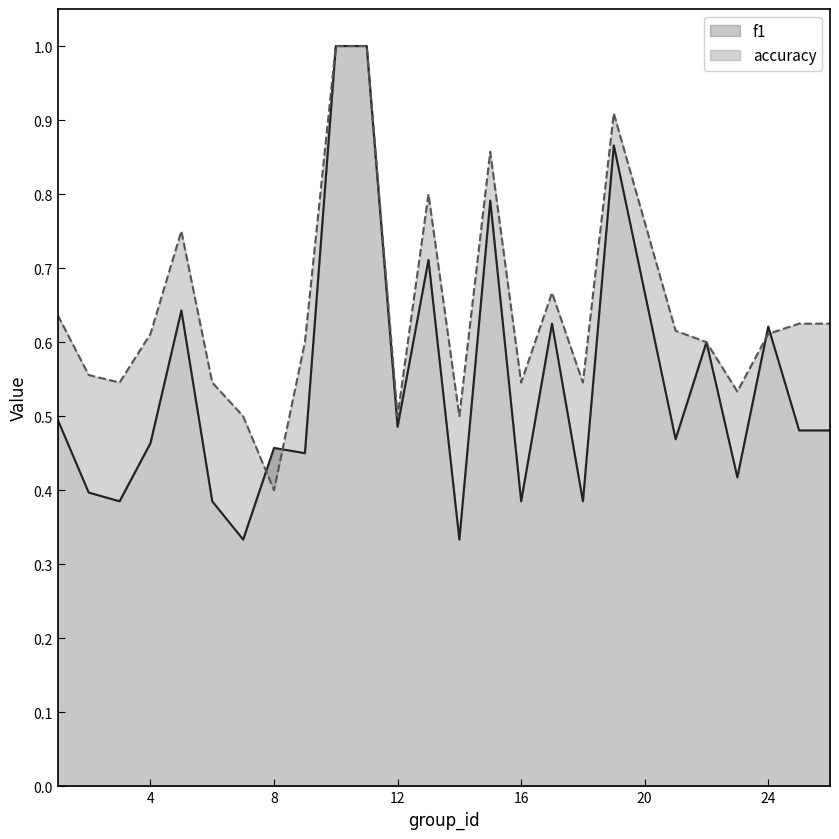

Where is the first local minimum for accuracy?

3